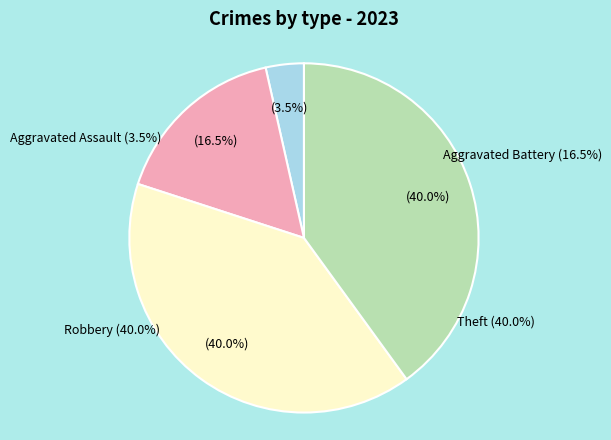

Does Theft account for over 50% of the chart?

No